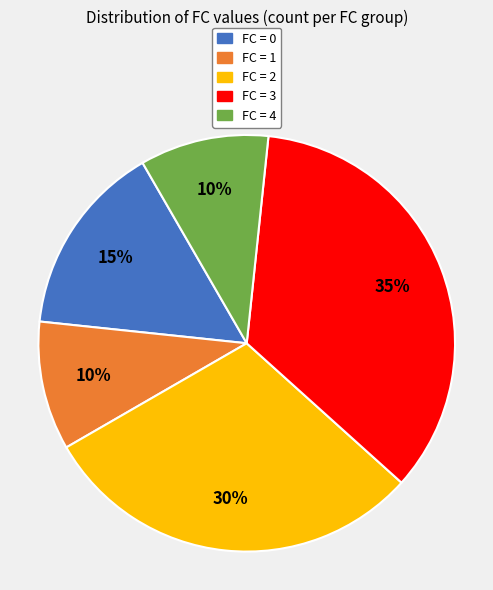

Does any single category account for the majority?

No